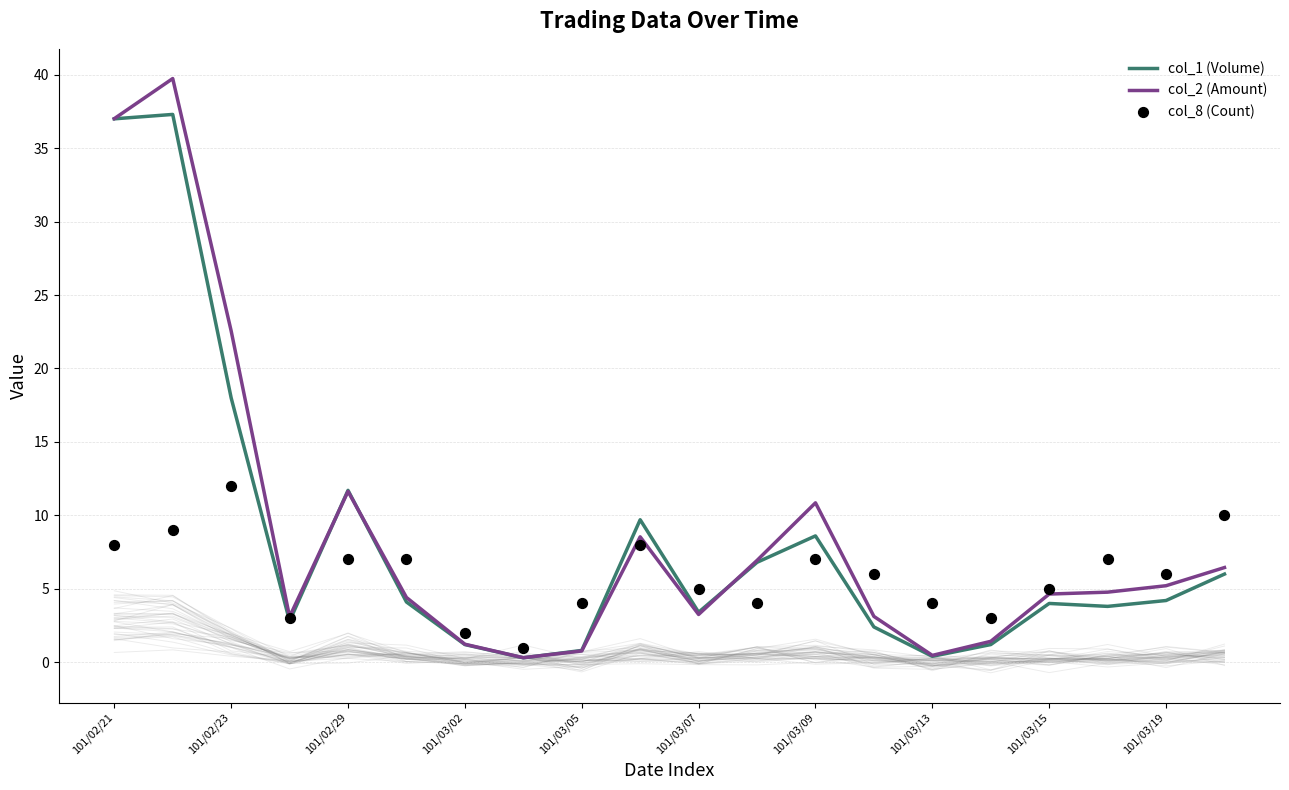

Which series reaches the maximum Y coordinate?

col_2 (Amount)